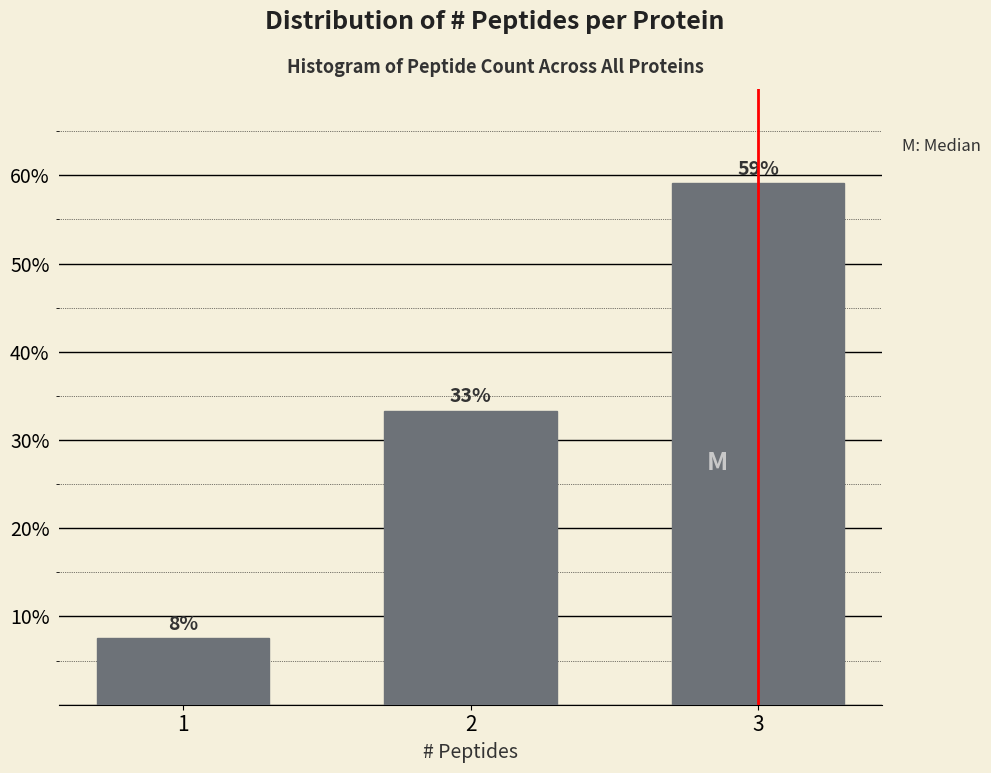

Are the bars horizontal?

No